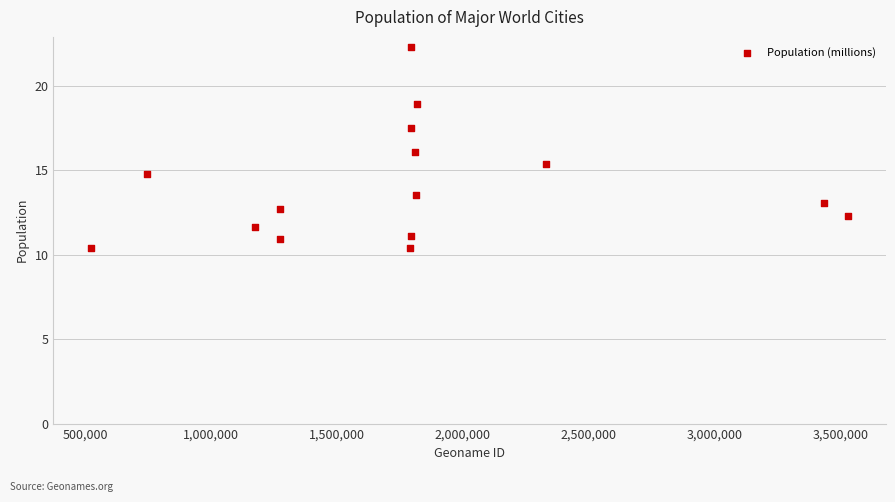

What is the range of X values (max minus min)?

3005696.0